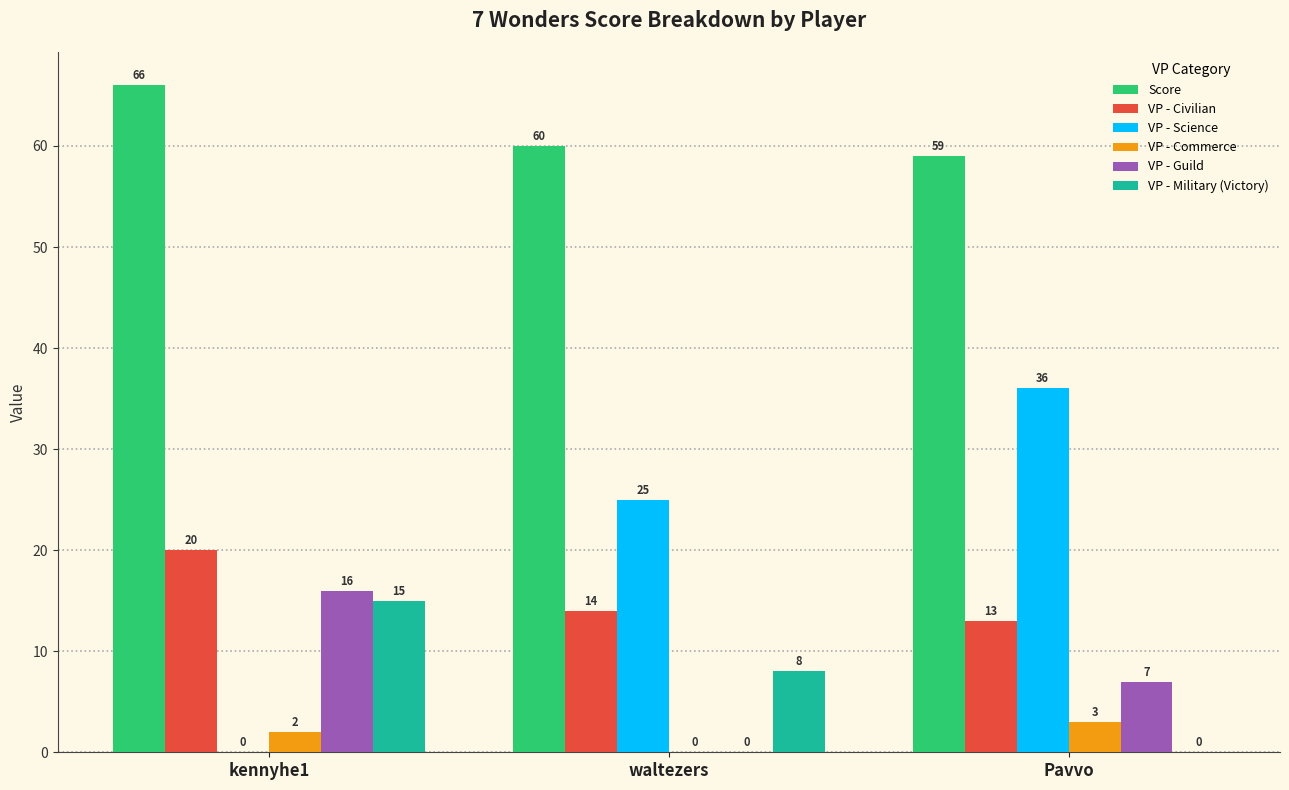

Which series has the largest range (max minus min)?

VP - Science